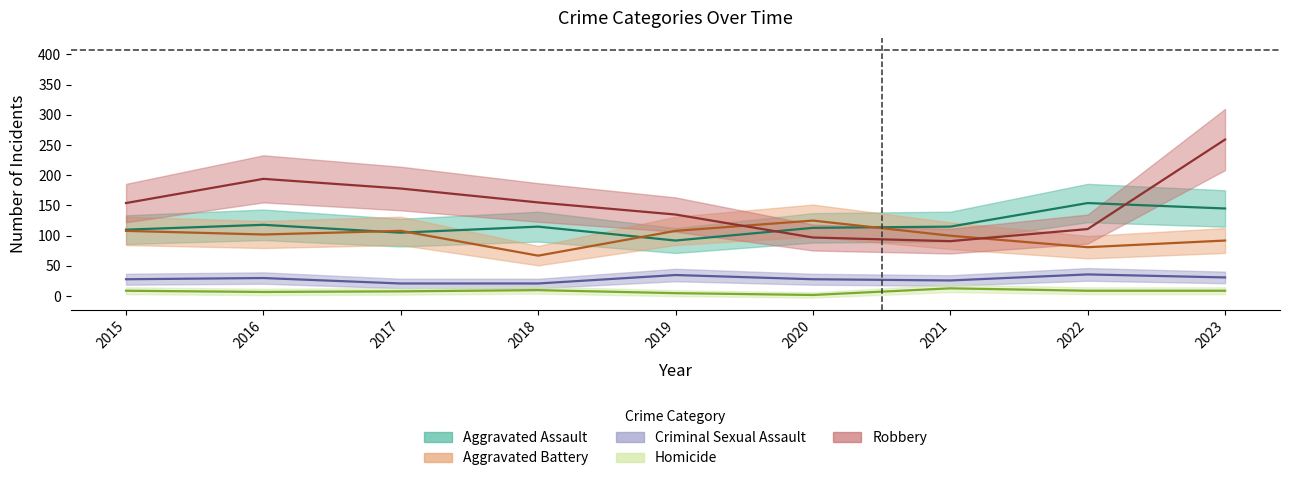

Reading left to right, what are all the values shown in this chart?

Aggravated Assault: 2015=110	2016=118	2017=105	2018=115	2019=92	2020=113	2021=115	2022=154	2023=145
Aggravated Battery: 2015=108	2016=102	2017=108	2018=67	2019=108	2020=125	2021=100	2022=81	2023=92
Criminal Sexual Assault: 2015=28	2016=30	2017=21	2018=21	2019=35	2020=28	2021=26	2022=36	2023=31
Homicide: 2015=9	2016=7	2017=8	2018=10	2019=5	2020=2	2021=13	2022=9	2023=9
Robbery: 2015=154	2016=194	2017=178	2018=155	2019=135	2020=97	2021=91	2022=111	2023=259